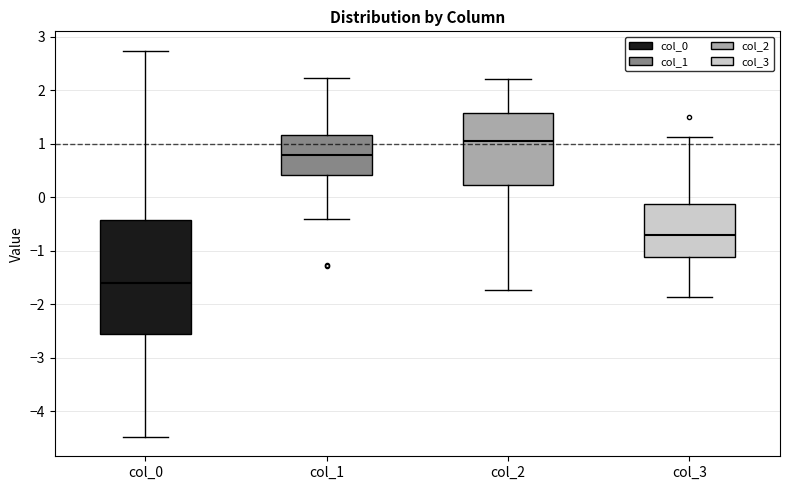

Reading left to right, transcribe this box plot: for each box, give where its median line is, the range the box spans, and where its two whiskers end, as read against the y-axis. The values are not printed on the chart, so give them approximately, as read against the axis.

col_0: median -1.6, box -2.6 to -0.4, whiskers -4.5 to 2.7
col_1: median 0.8, box 0.4 to 1.2, whiskers -0.4 to 2.2
col_2: median 1.1, box 0.2 to 1.6, whiskers -1.7 to 2.2
col_3: median -0.7, box -1.1 to -0.1, whiskers -1.9 to 1.1